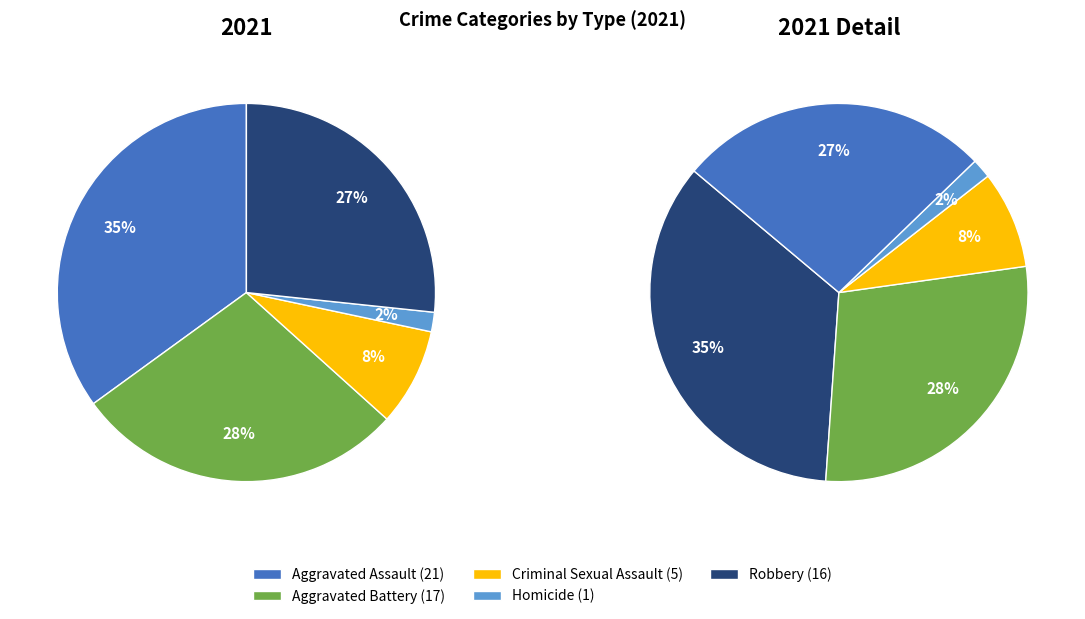

How many segments does this pie chart have?

5